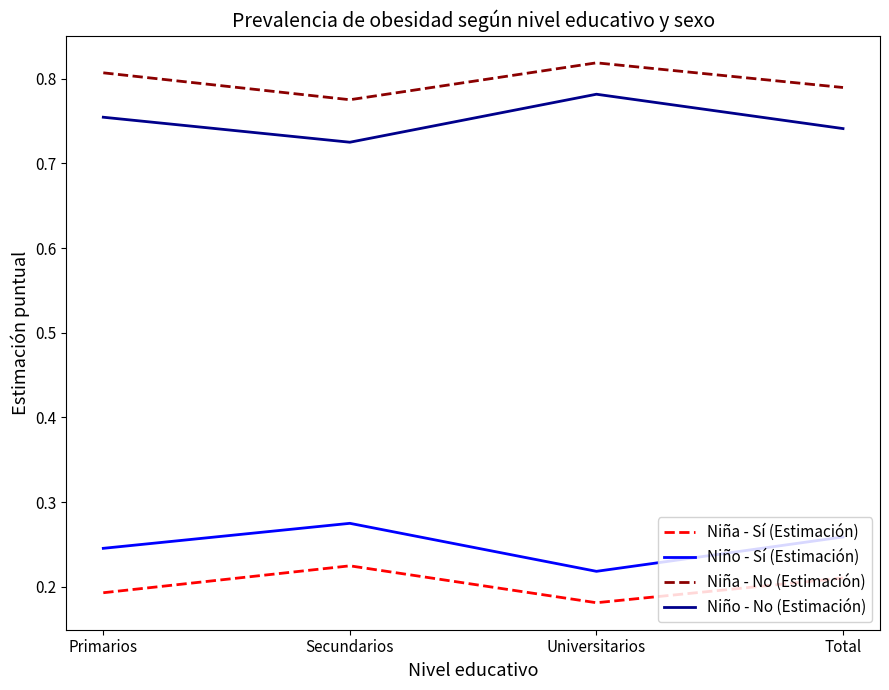

Where is the first local minimum for Niña - Sí (Estimación)?

Universitarios